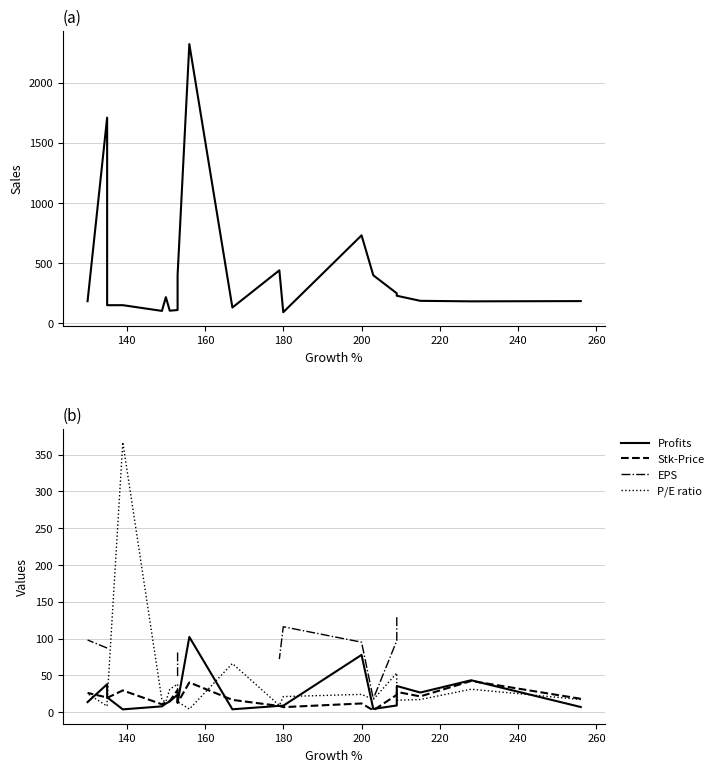

How many interior local valleys does the Sales series have?

6